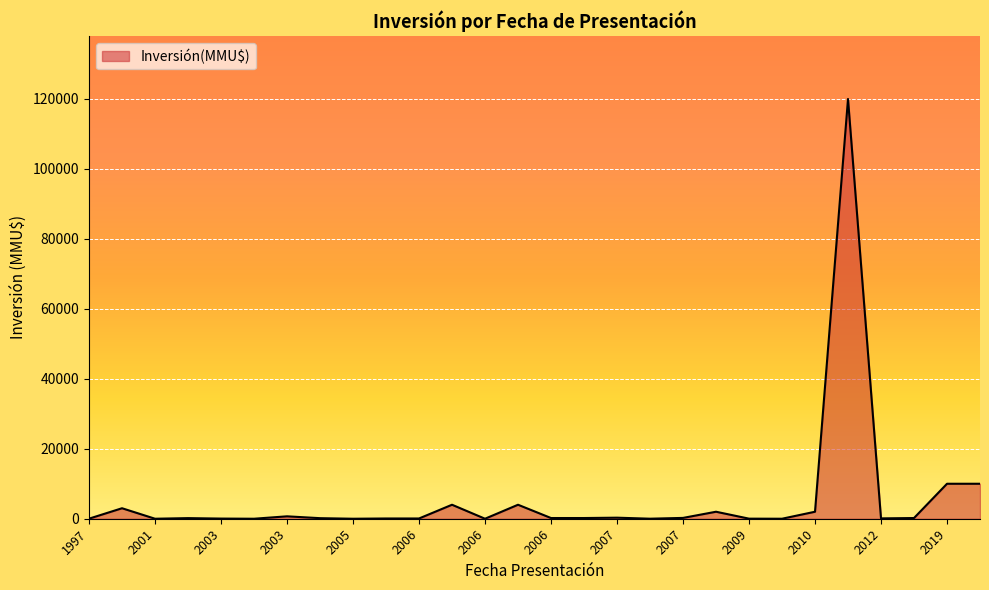

What is the maximum value shown in the chart?

120000